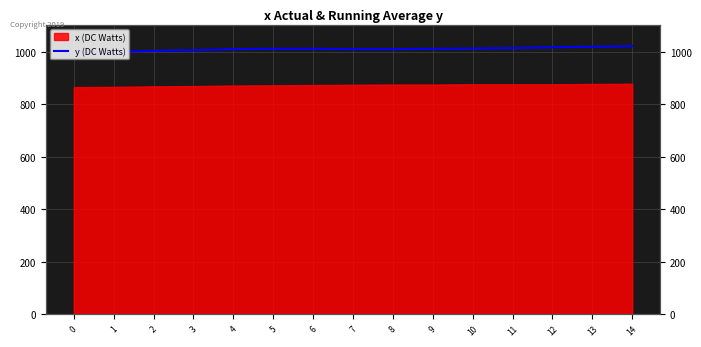

Rank the categories by value from lowest to highest.

0, 1, 2, 3, 4, 7, 8, 5, 6, 9, 10, 11, 12, 13, 14